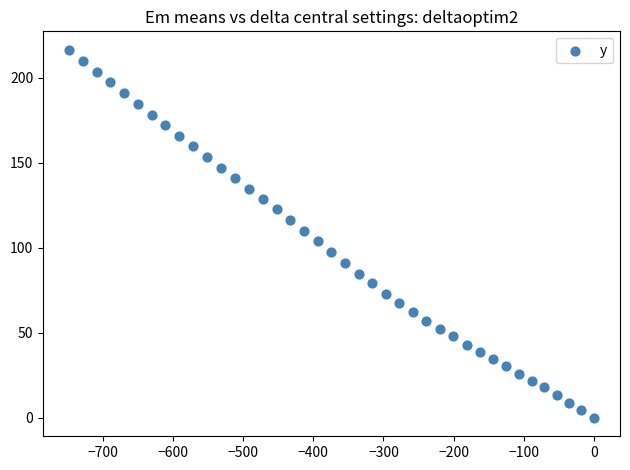

What is the range of Y values (max minus min)?

216.4